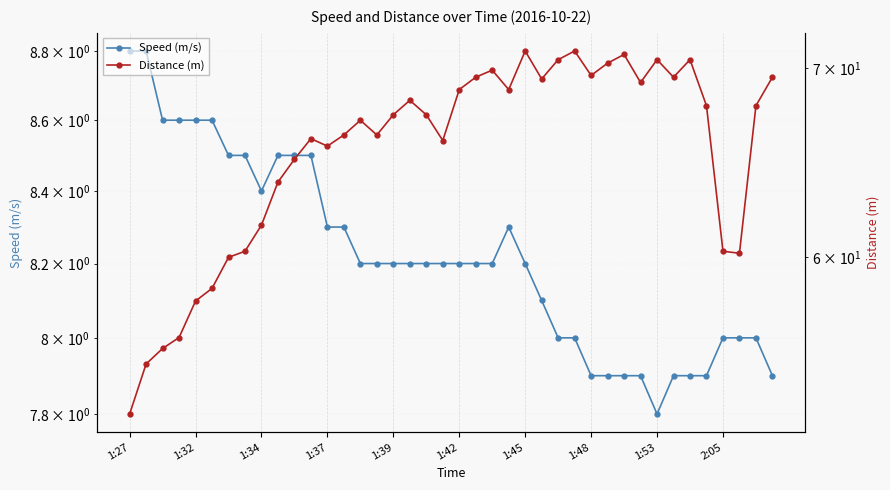

Reading left to right, list all the values displayed in this chart.

Speed (m/s): 8.8	8.8	8.6	8.6	8.6	8.6	8.5	8.5	8.4	8.5	8.5	8.5	8.3	8.3	8.2	8.2	8.2	8.2	8.2	8.2	8.2	8.2	8.2	8.3	8.2	8.1	8.0	8.0	7.9	7.9	7.9	7.9	7.8	7.9	7.9	7.9	8.0	8.0	8.0	7.9
Distance (m): 52.8	55.0	55.7	56.2	57.9	58.5	60.0	60.3	61.6	63.8	65.0	66.1	65.7	66.3	67.1	66.3	67.4	68.2	67.4	66.0	68.8	69.5	69.9	68.8	71.0	69.4	70.5	71.0	69.6	70.3	70.8	69.2	70.5	69.5	70.5	67.9	60.3	60.2	67.9	69.5